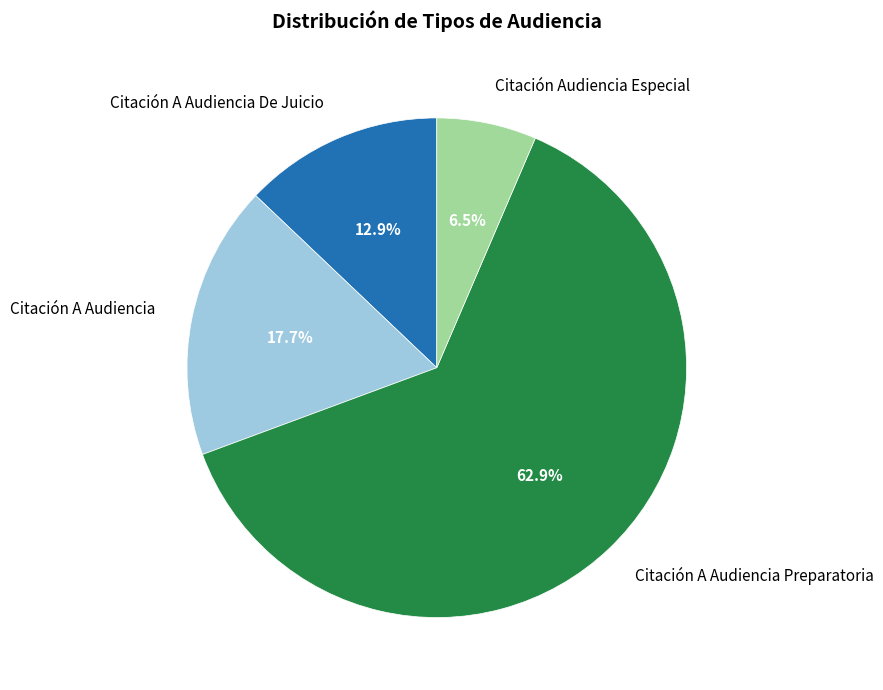

Is there a majority slice in this chart?

Yes